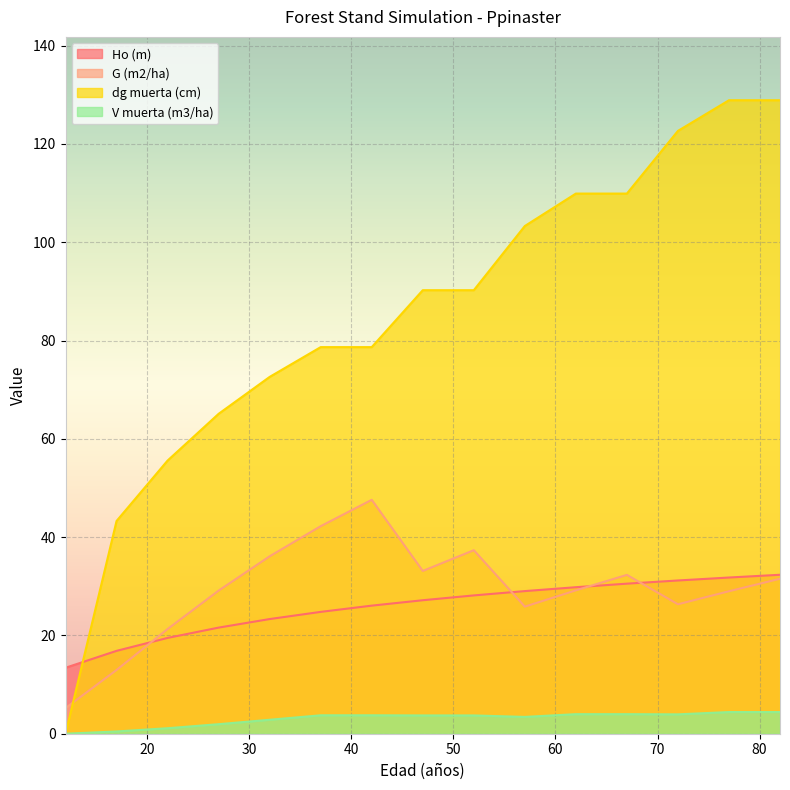

Which has a higher value, 42 or 27?

42